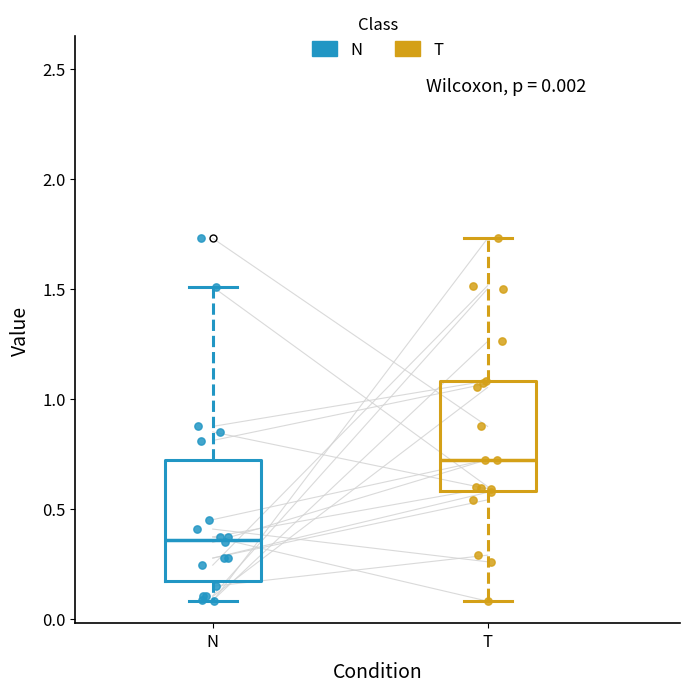

Which box has the highest median line?

T